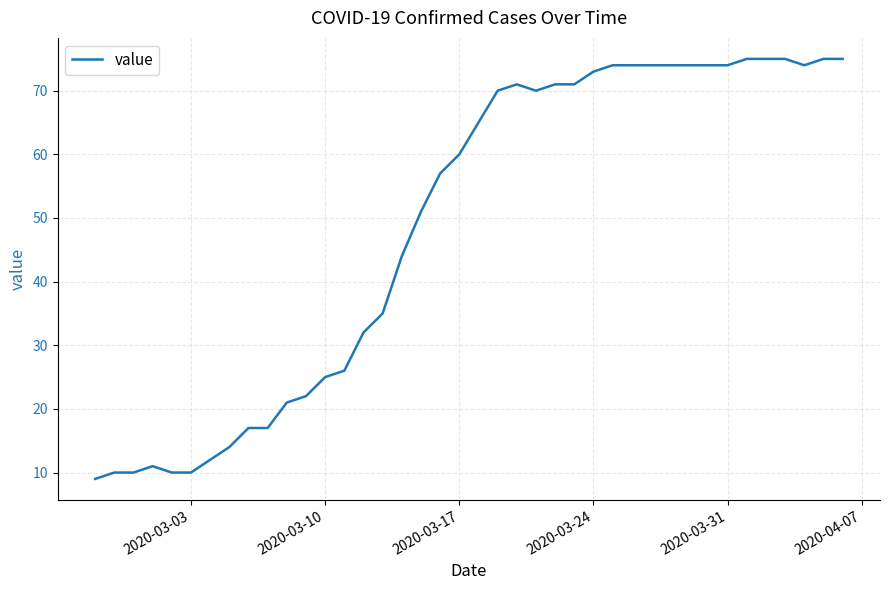

What is the greatest value displayed?

75